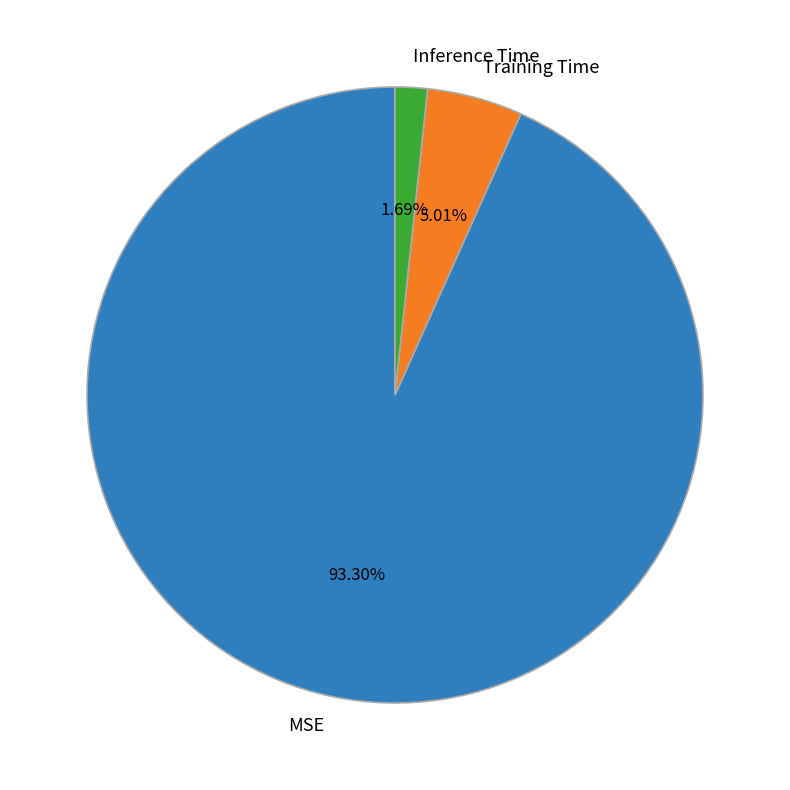

To the nearest percent, what is the difference between the largest and smallest slice percentages?

92%